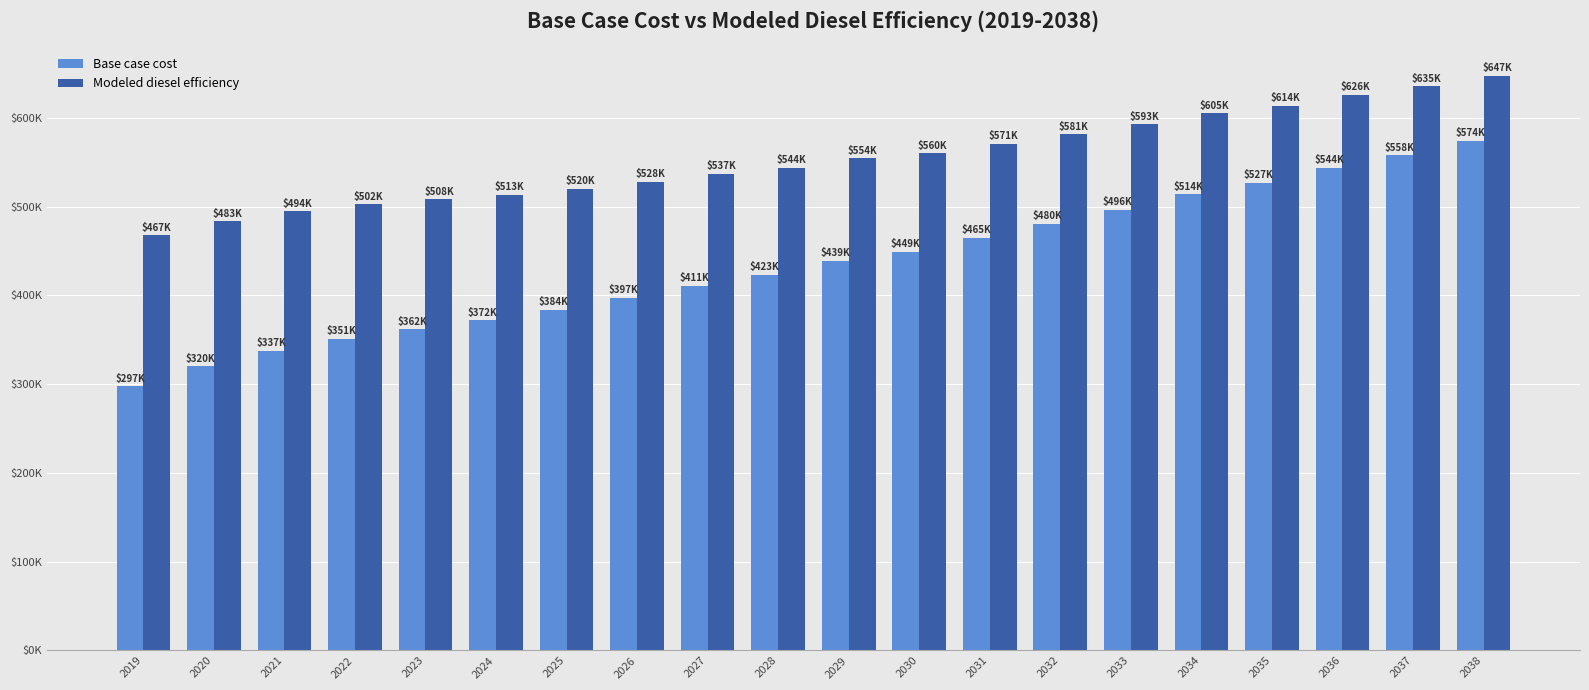

List the series in order of their overall mean, highest first.

Modeled diesel efficiency, Base case cost